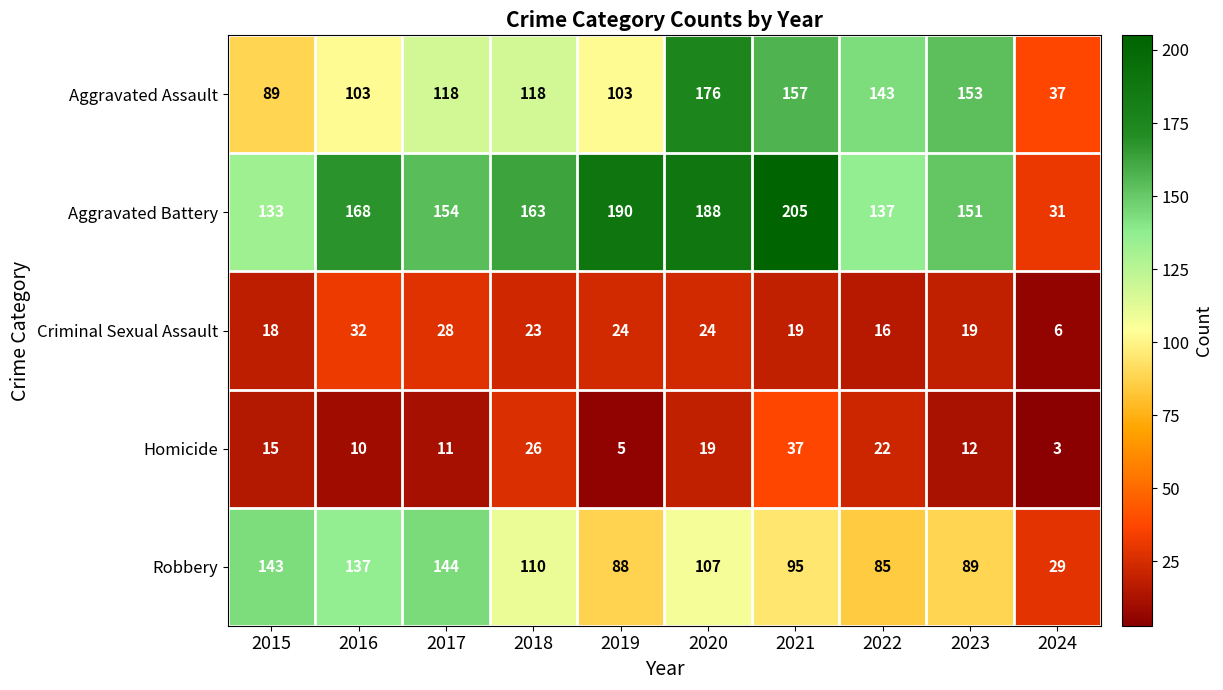

Which series changed the most between 2020 and 2024?

Aggravated Battery